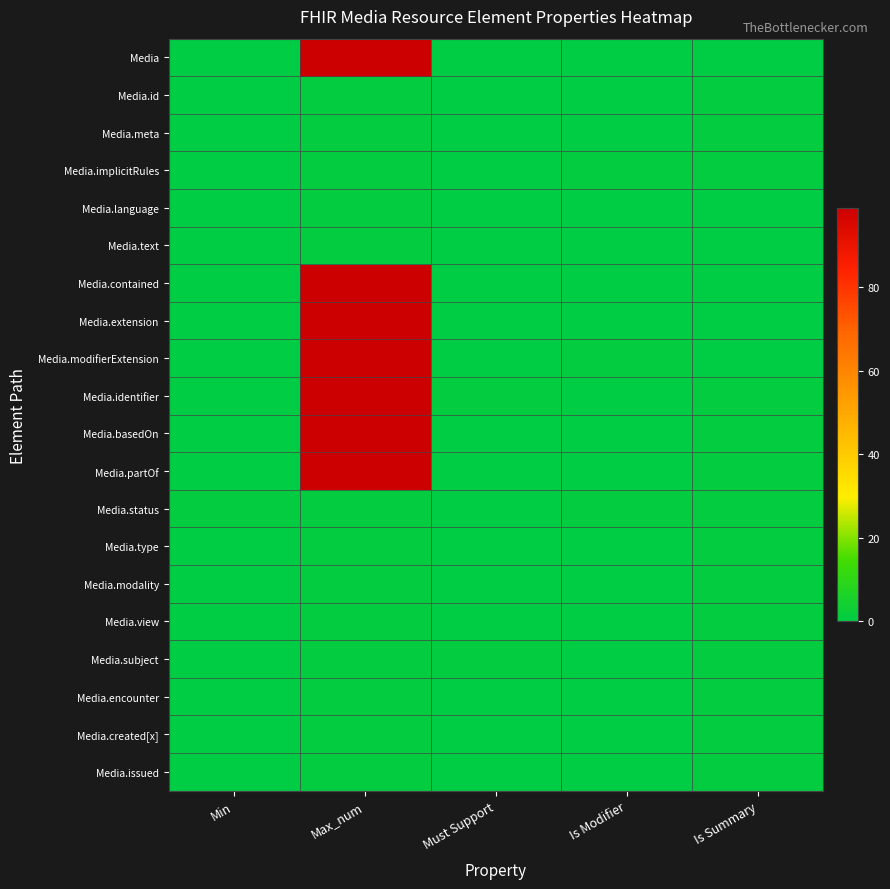

Which series changed the most between Is Modifier and Is Summary?

Media.id